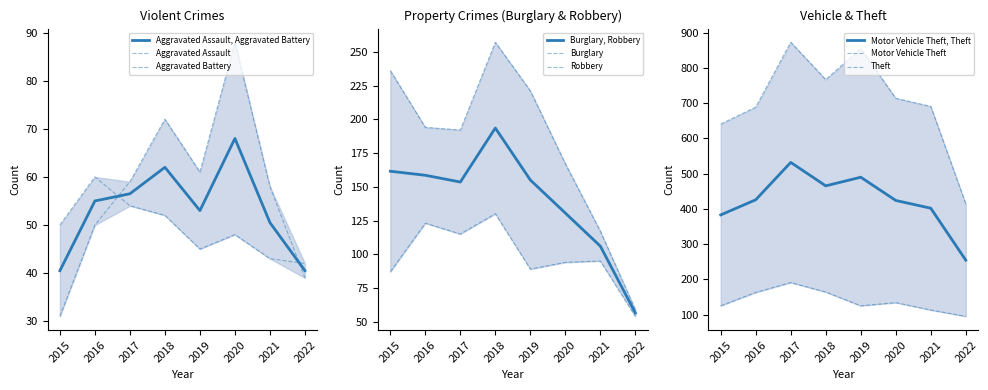

What is the smallest value displayed?

31